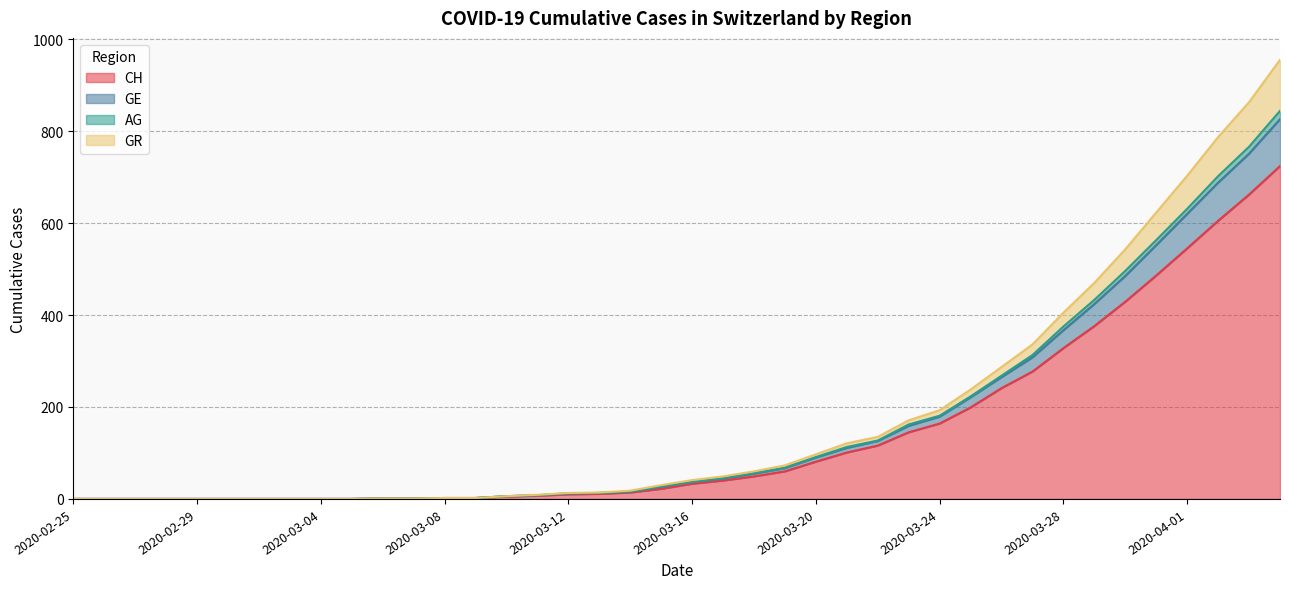

At which category does the chart reach its minimum across all series?

2020-02-25